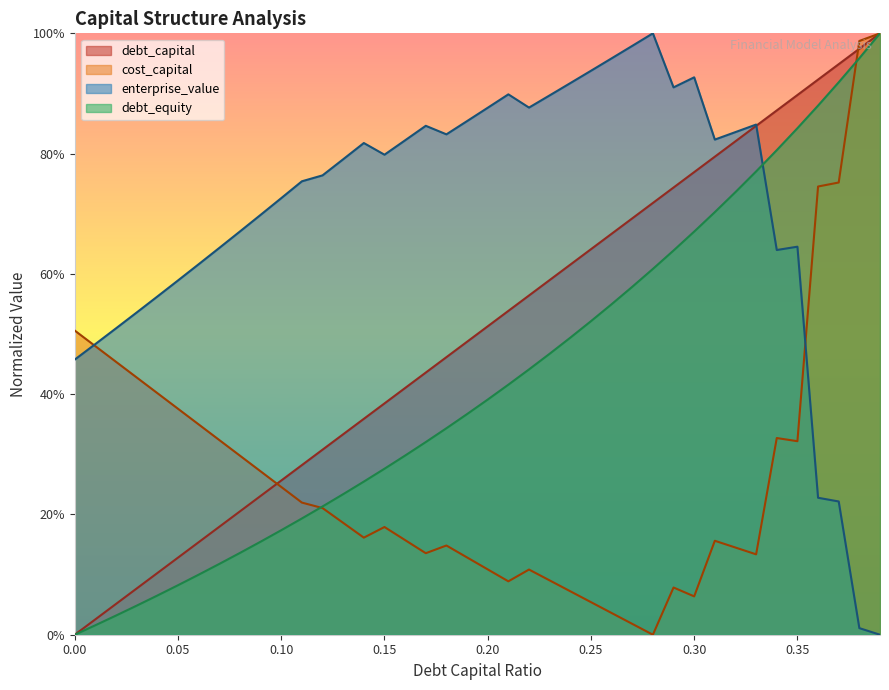

What is the label of the 28th point from the right?

0.12